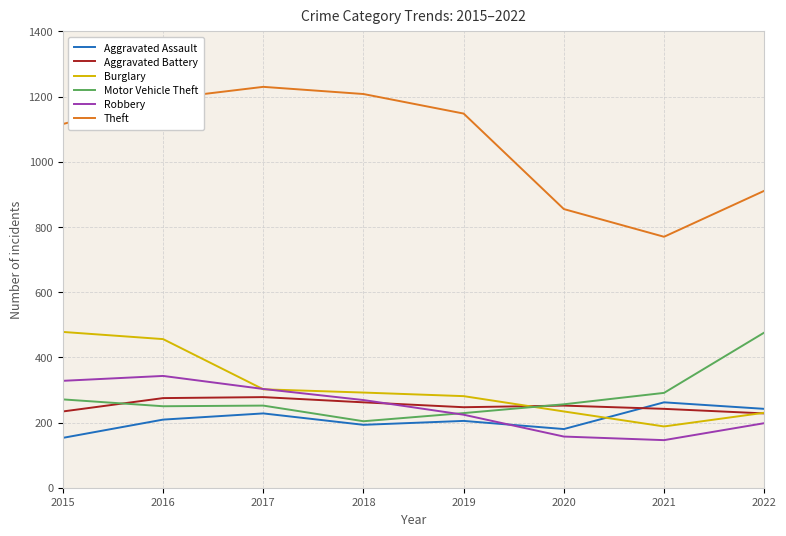

How many interior local valleys does the Aggravated Assault series have?

2